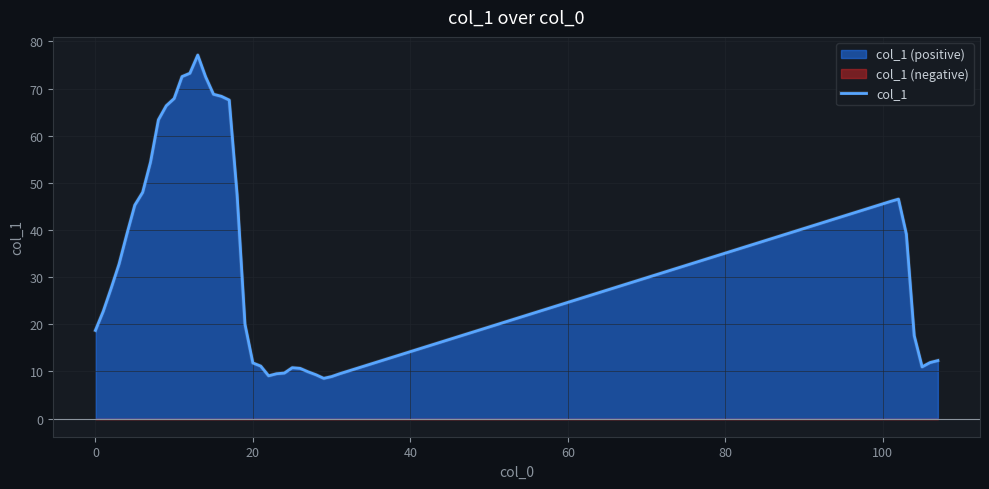

Reading left to right, list all the values displayed in this chart.

18.7	22.8	27.7	32.8	39.2	45.3	48.0	54.4	63.4	66.4	67.9	72.5	73.2	77.1	72.5	68.8	68.4	67.6	47.5	20.0	11.8	11.1	9.1	9.5	9.7	10.8	10.6	9.9	9.3	8.5	8.9	9.5	46.1	46.6	39.1	17.6	11.0	11.9	12.3